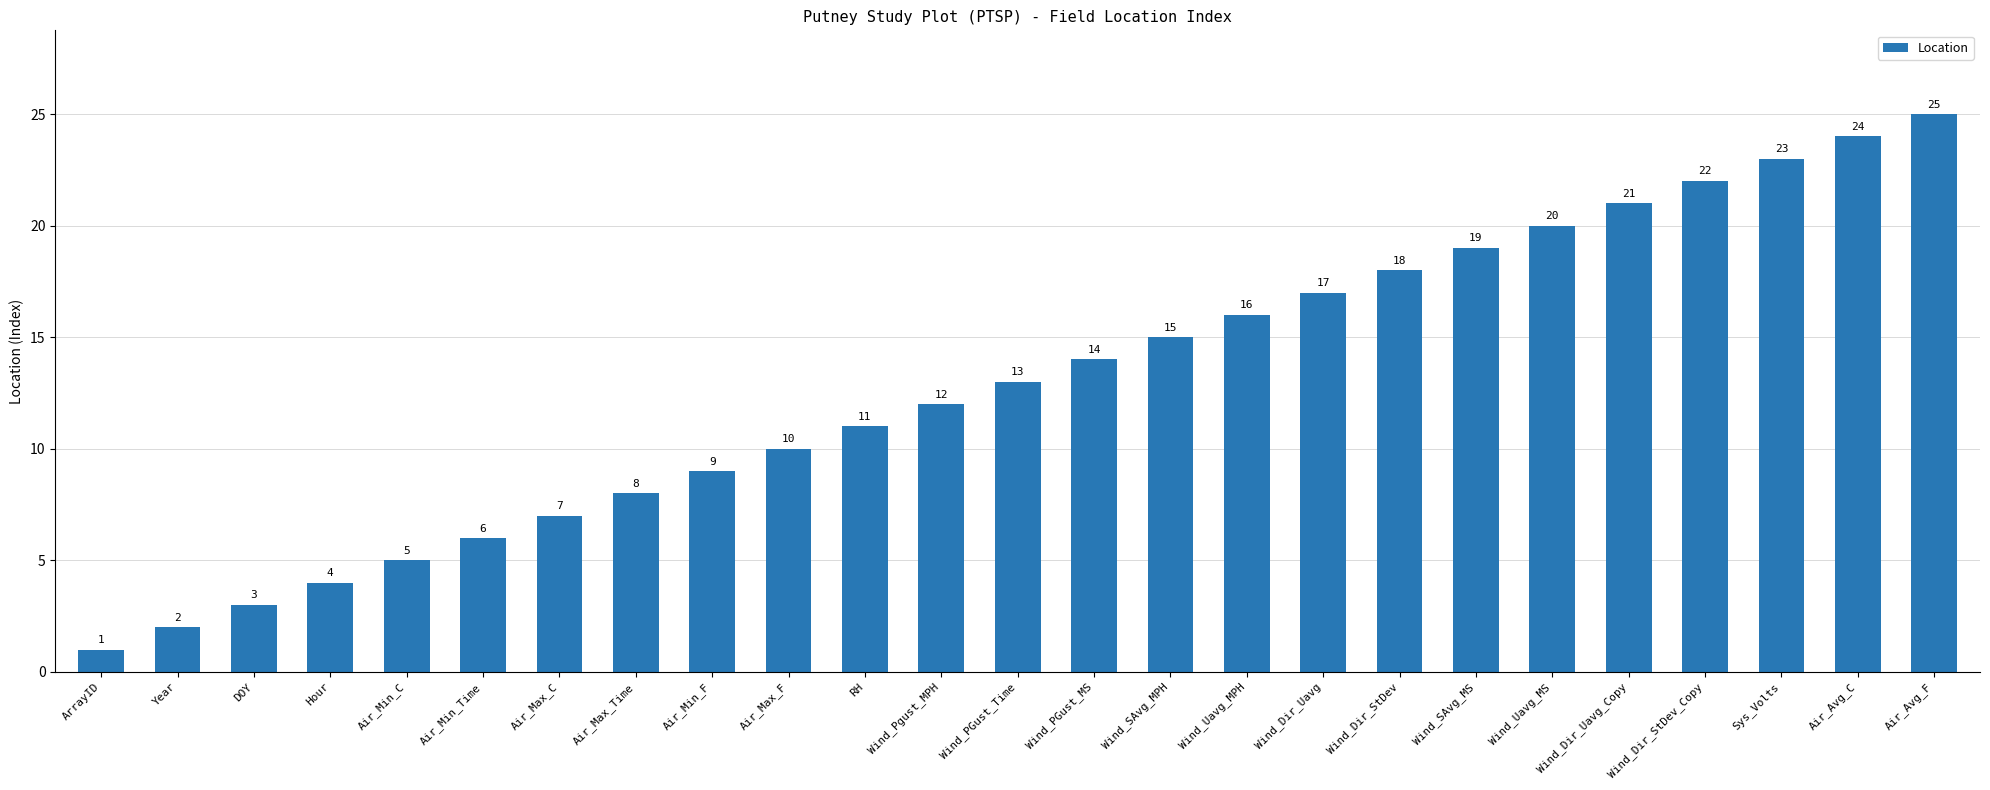

What is the minimum value shown in the chart?

1